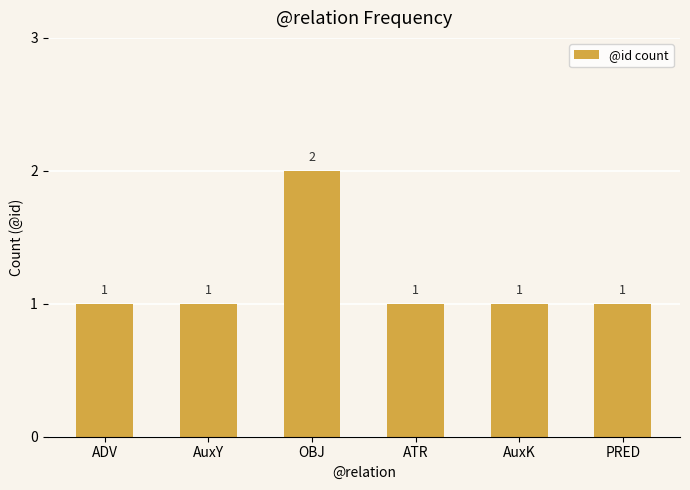

True or false: the data shows 1 at AuxY.

True